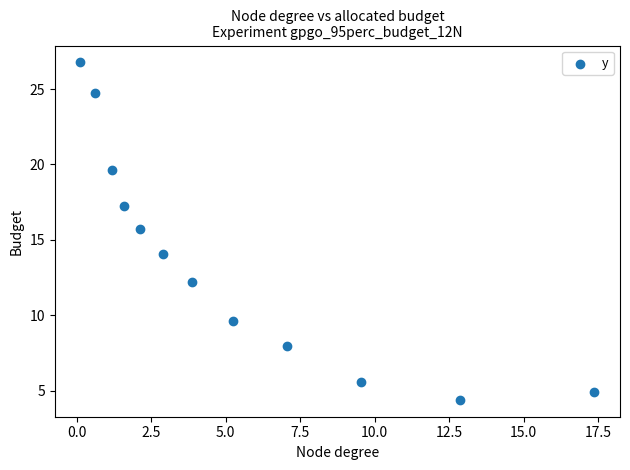

What is the range of X values (max minus min)?

17.2